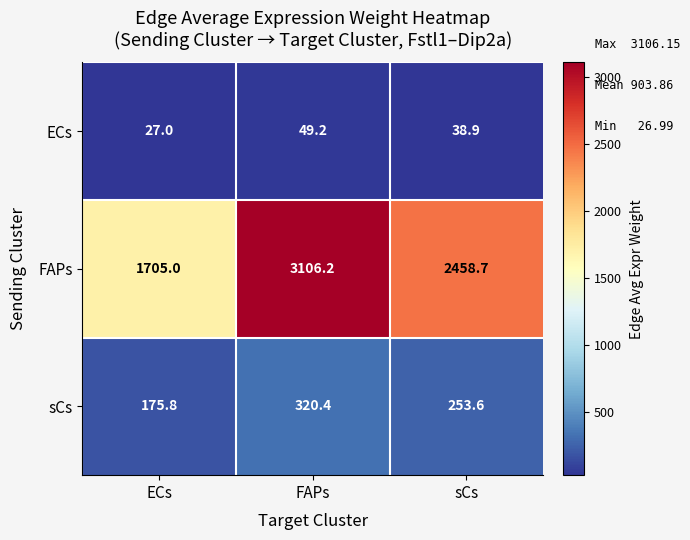

At how many categories does at least one series exceed 586?

3